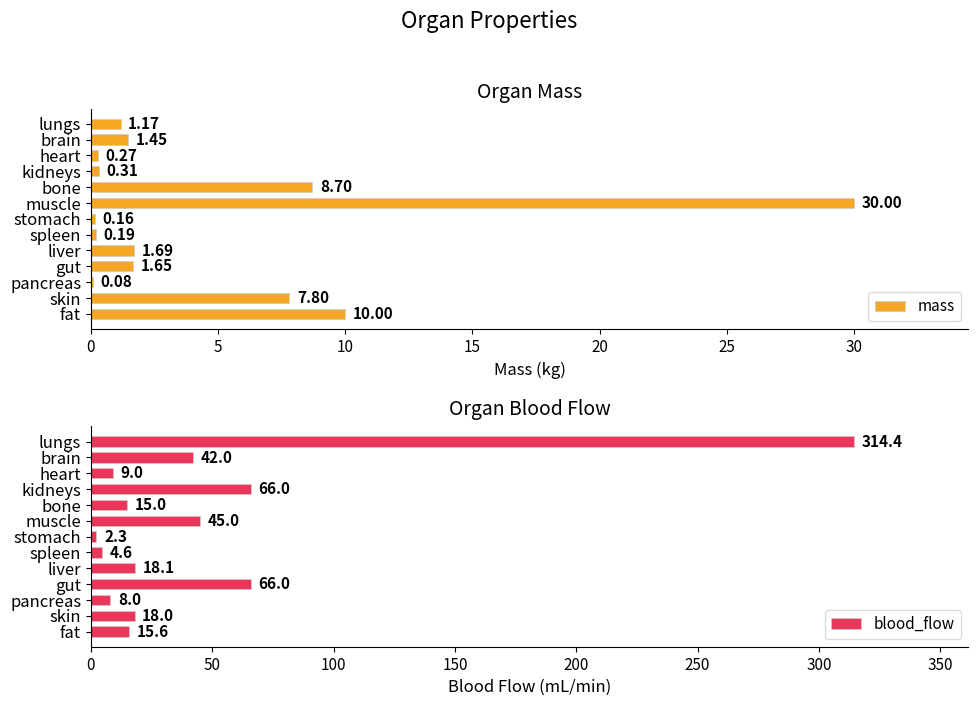

What is the difference between the maximum and minimum values in the blood_flow series?

312.1